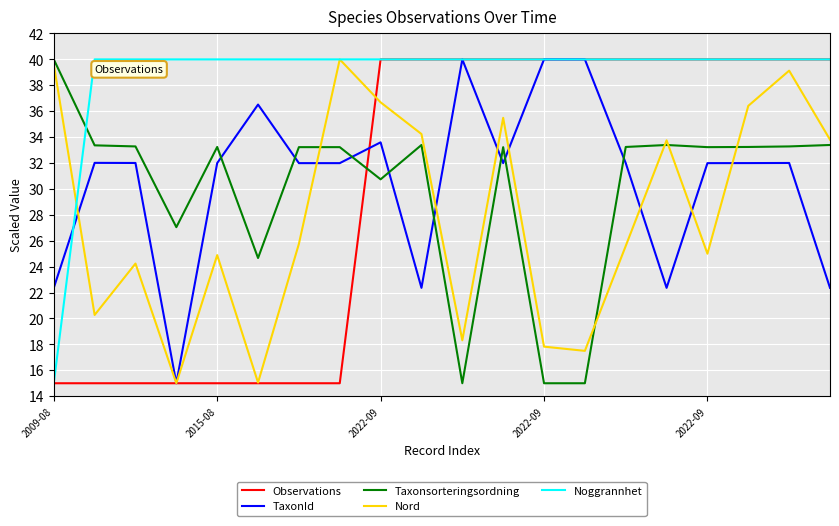

What is the minimum value for Taxonsorteringsordning?

15.0